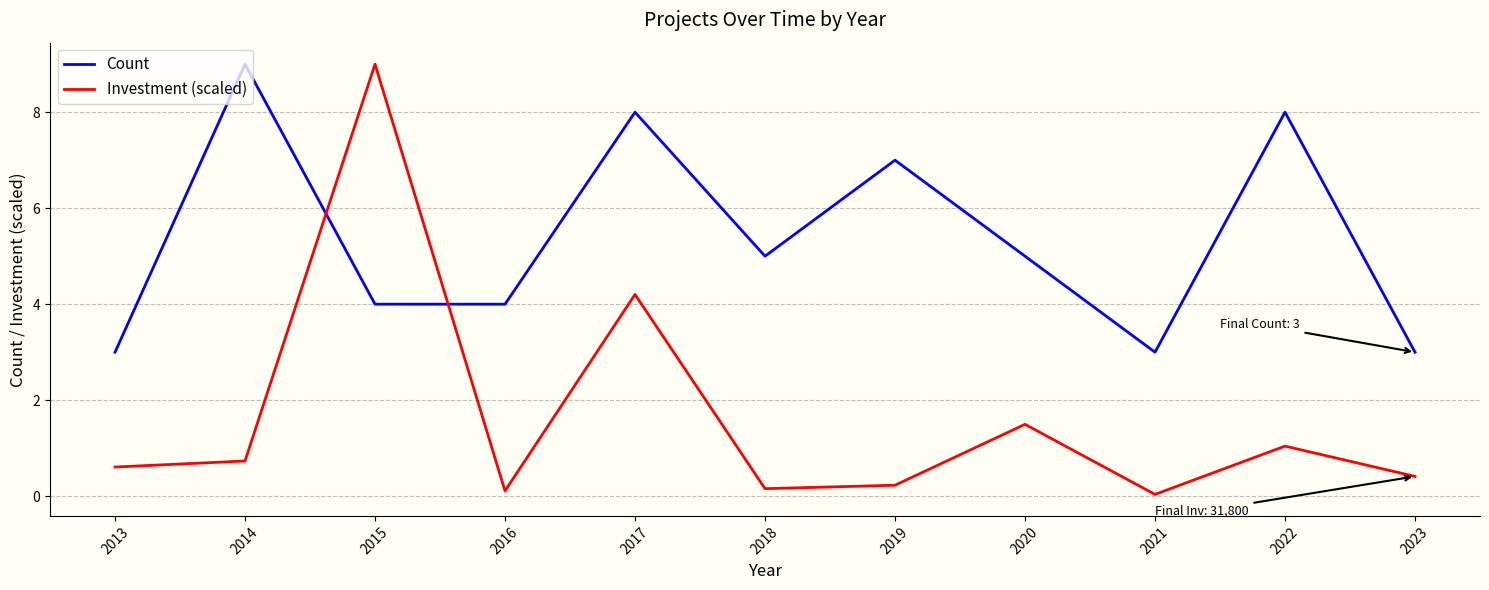

At which category does Investment (scaled) reach its first local valley?

2016